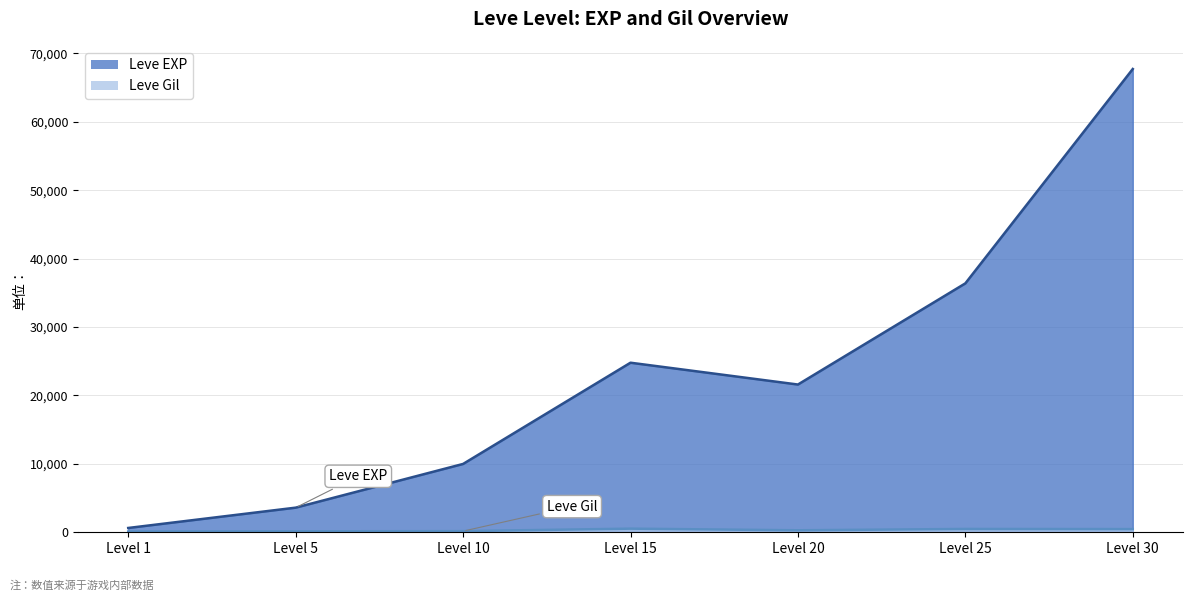

At which label does Leve Gil reach its minimum?

Level 1